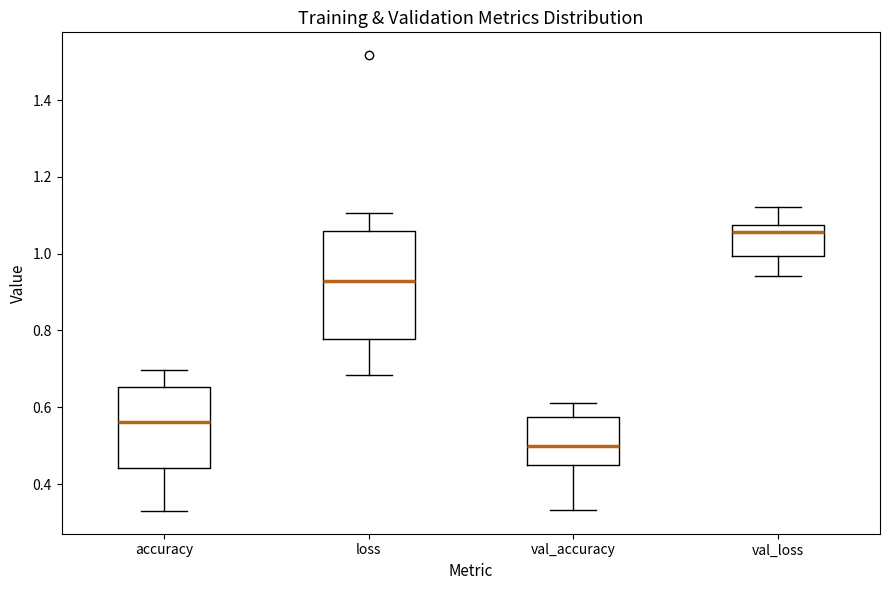

Reading left to right, transcribe this box plot: for each box, give where its median line is, the range the box spans, and where its two whiskers end, as read against the y-axis. The values are not printed on the chart, so give them approximately, as read against the axis.

accuracy: median 0.56, box 0.44 to 0.66, whiskers 0.34 to 0.70
loss: median 0.92, box 0.78 to 1.06, whiskers 0.68 to 1.10
val_accuracy: median 0.50, box 0.46 to 0.58, whiskers 0.34 to 0.62
val_loss: median 1.06, box 1.00 to 1.08, whiskers 0.94 to 1.12